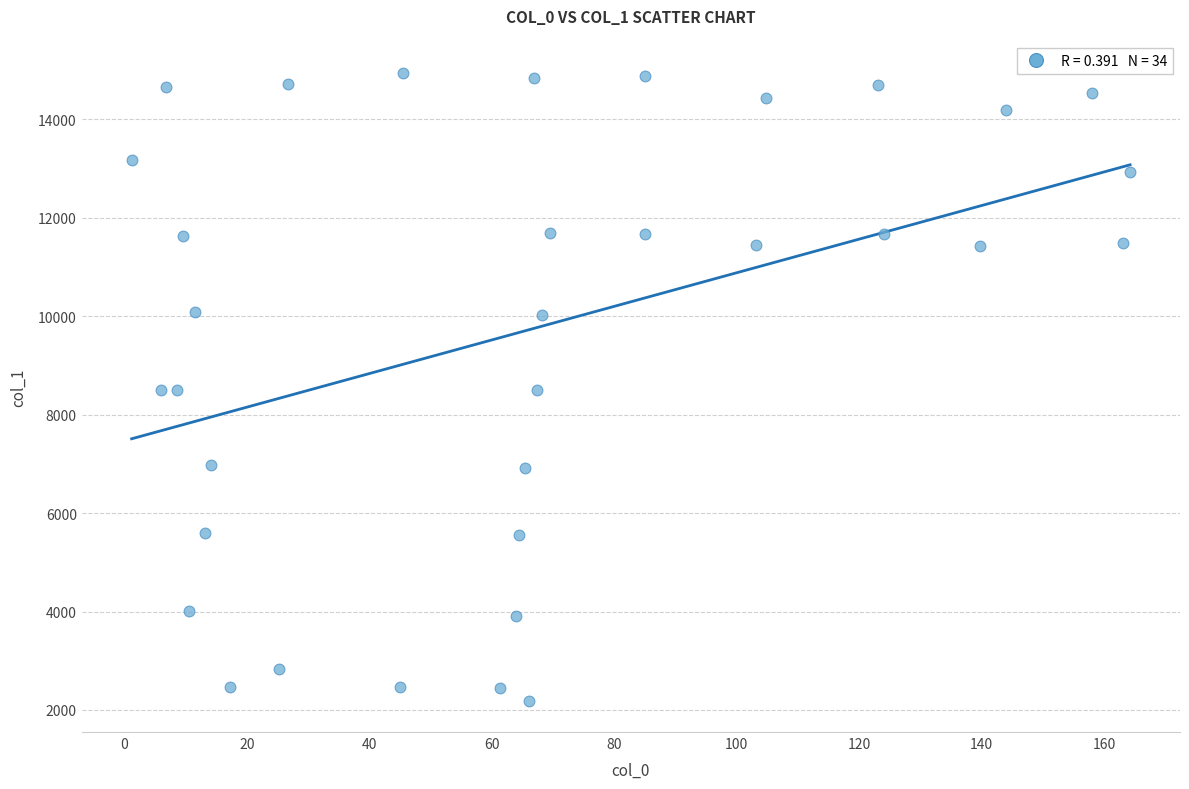

What is the range of X values (max minus min)?

163.1